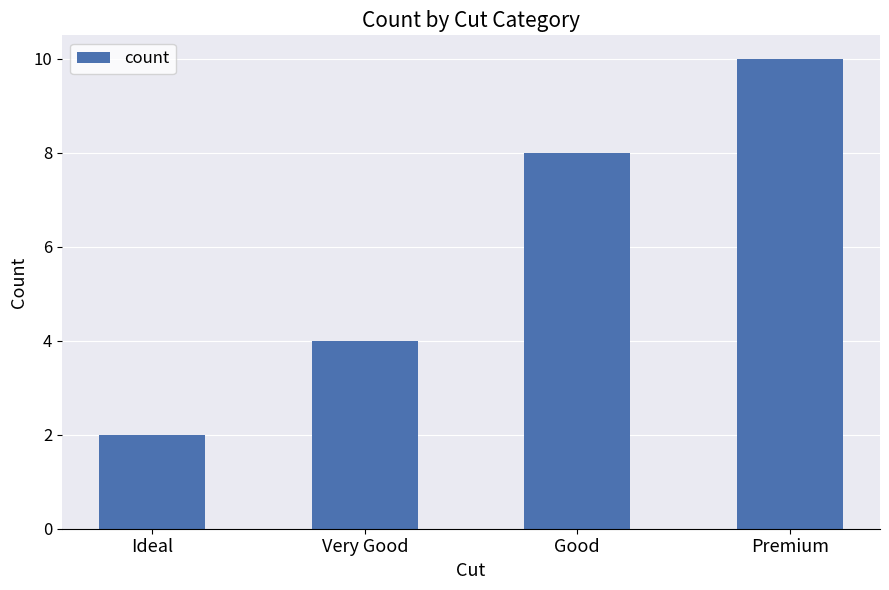

How many bars are there in total?

4